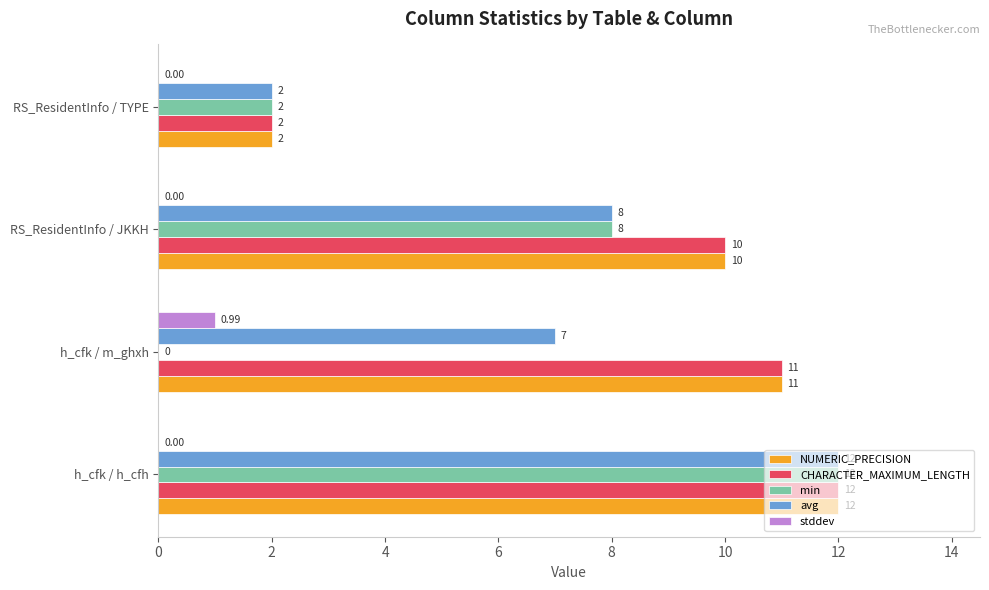

Which series has the largest range (max minus min)?

min